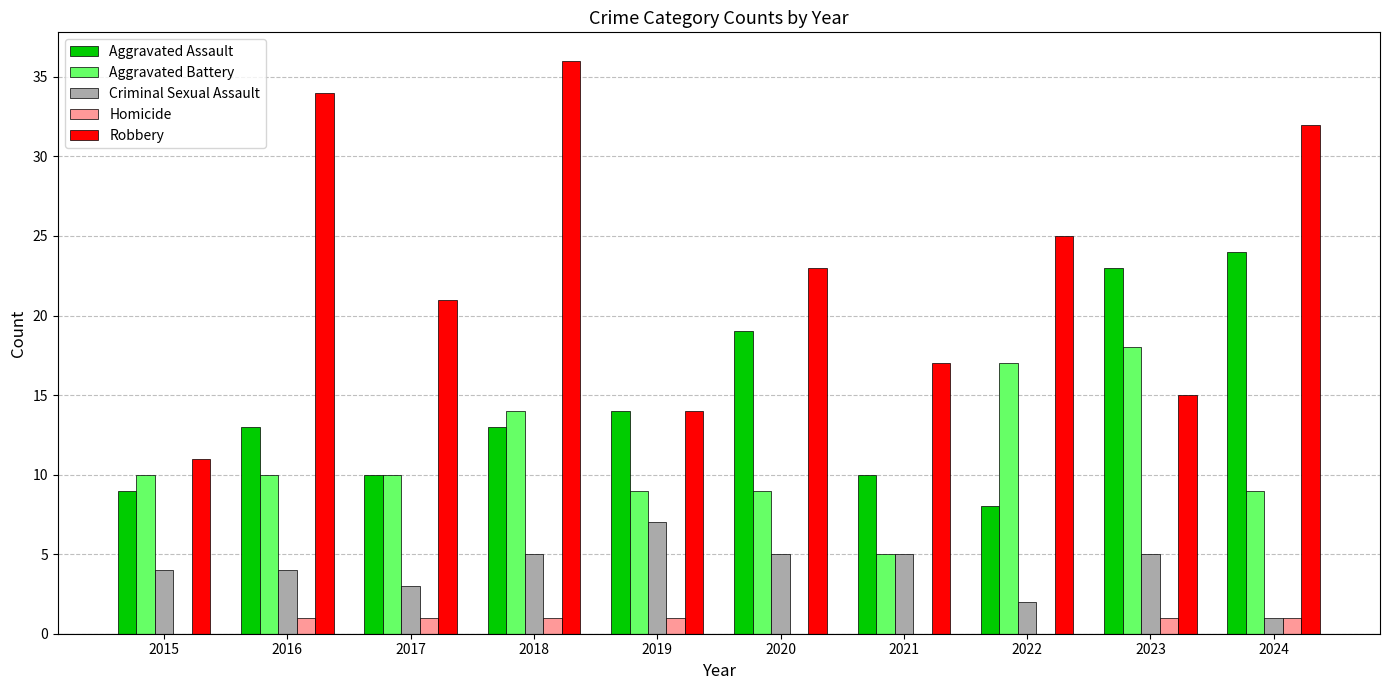

Are the bars horizontal?

No